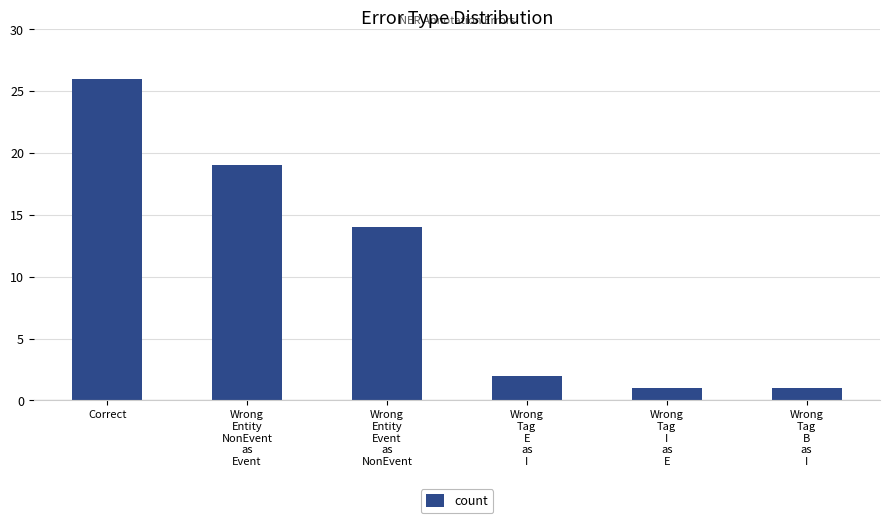

Where does the data first go above 14?

Correct